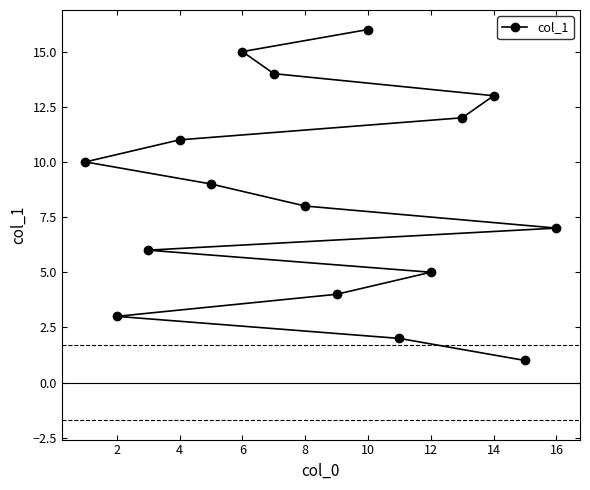

The value at 16 is 13. True or false?

False